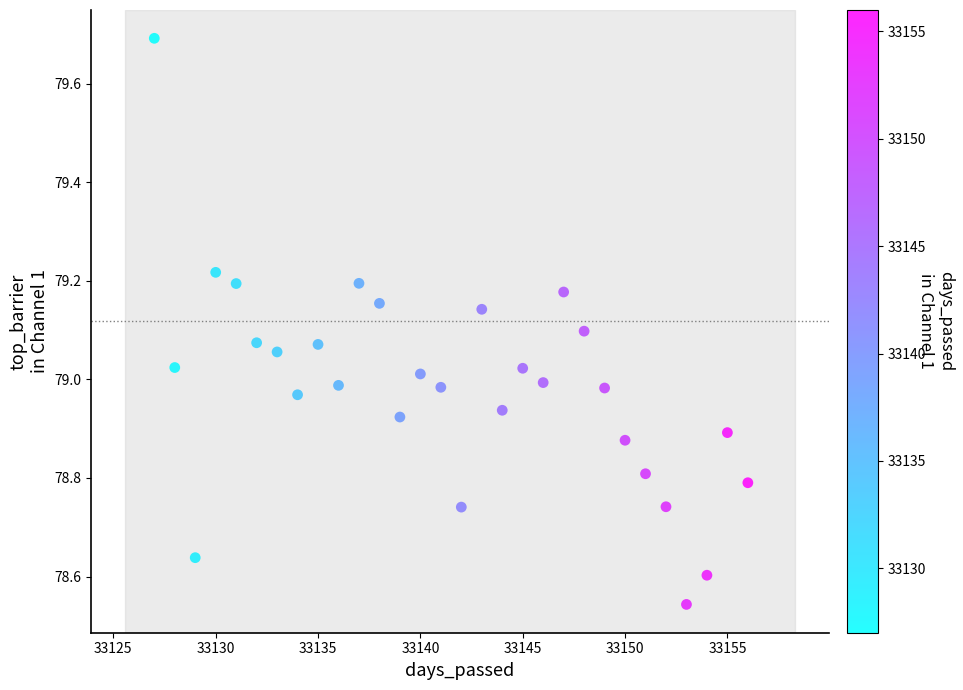

What is the range of X values (max minus min)?

29.0